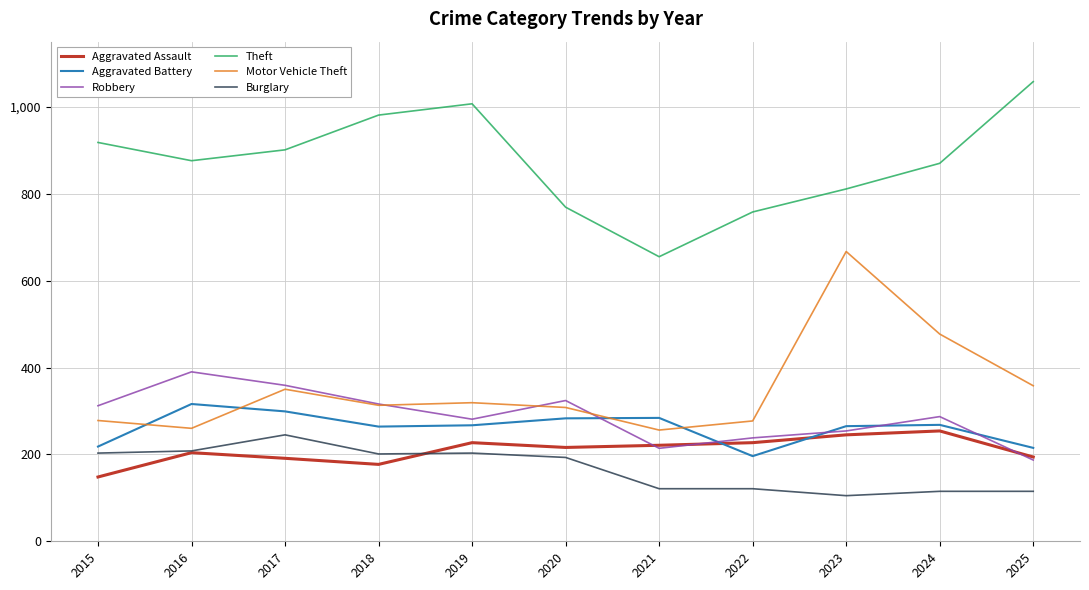

Is it true that Aggravated Assault equals 333 at 2024?

False